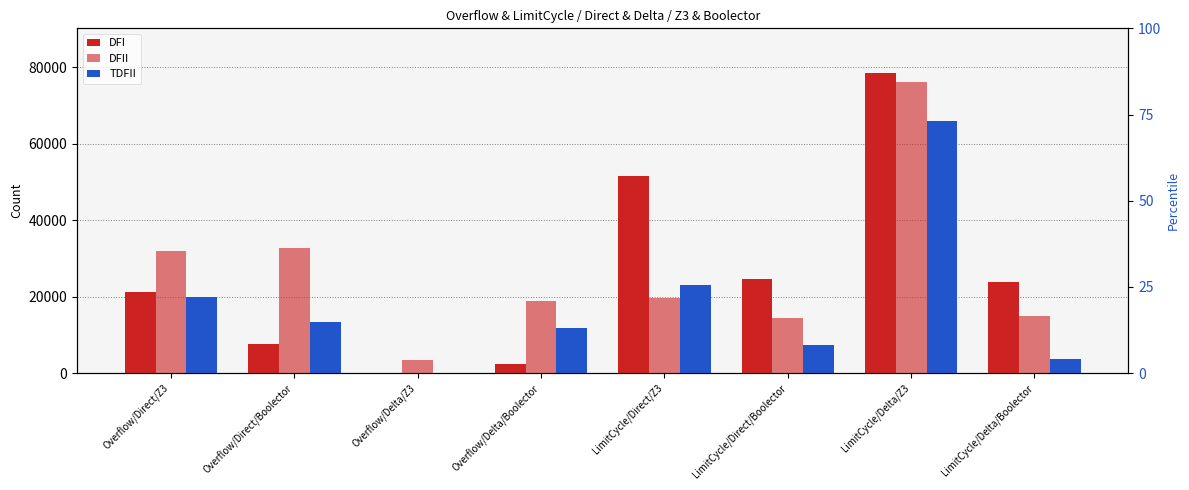

Rank the series by their maximum value, from lowest to highest.

TDFII, DFII, DFI